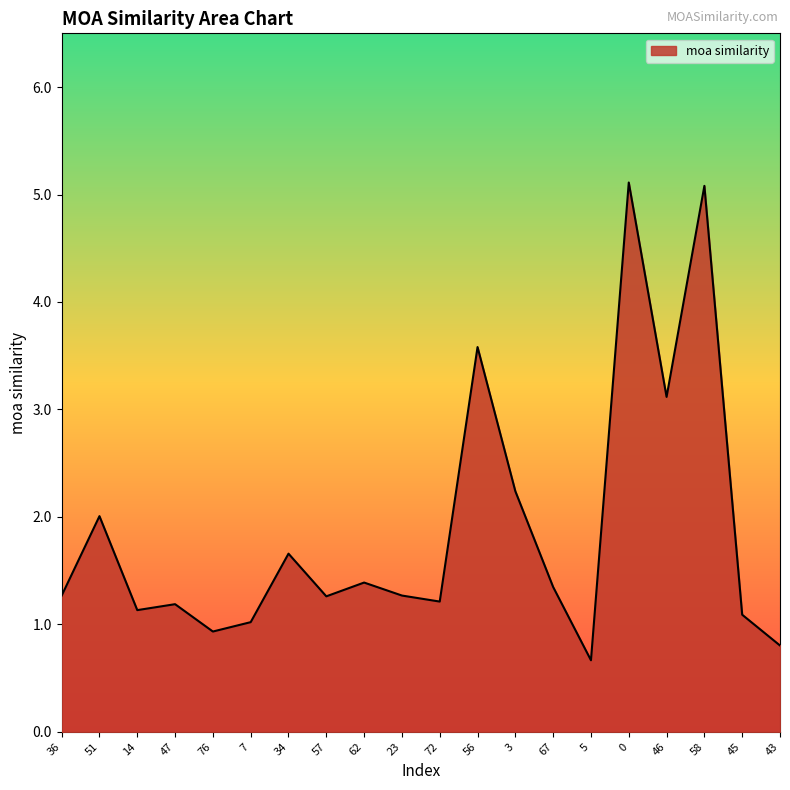

What is the change in value from 57 to 46?

+1.9